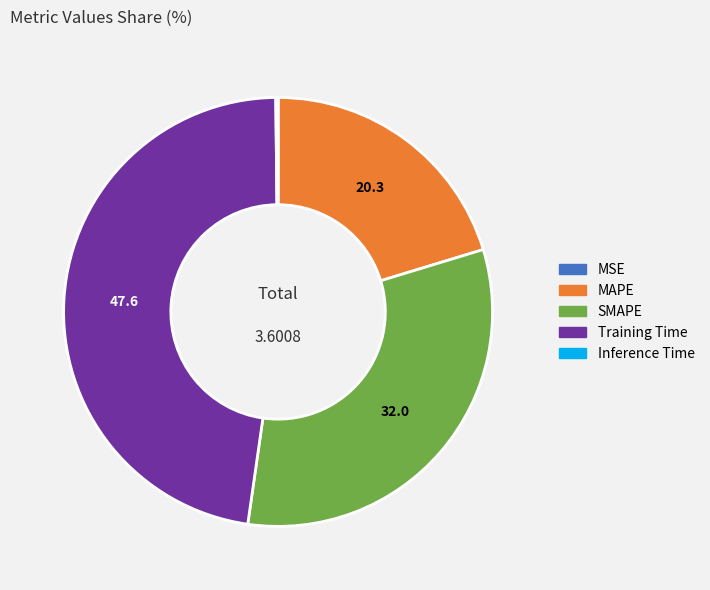

Which slice is the largest?

Training Time